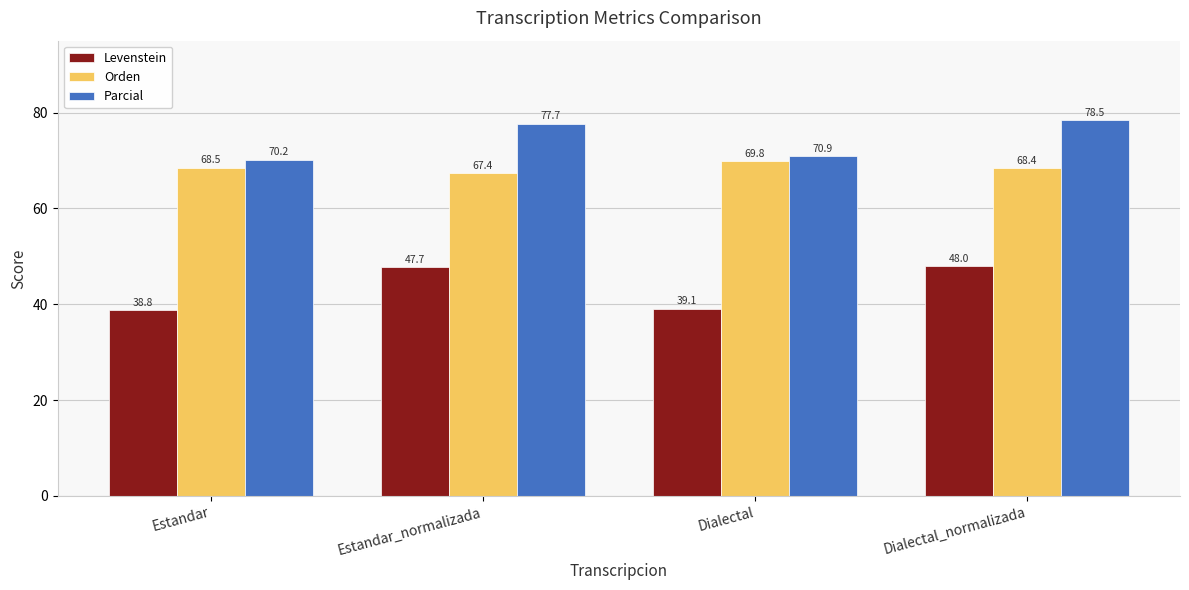

What position from the right is Dialectal_normalizada?

1